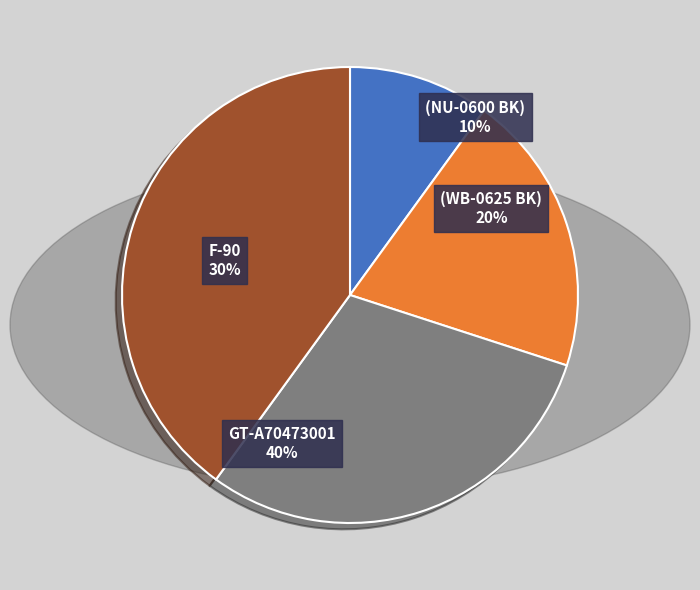

Is there a majority slice in this chart?

No